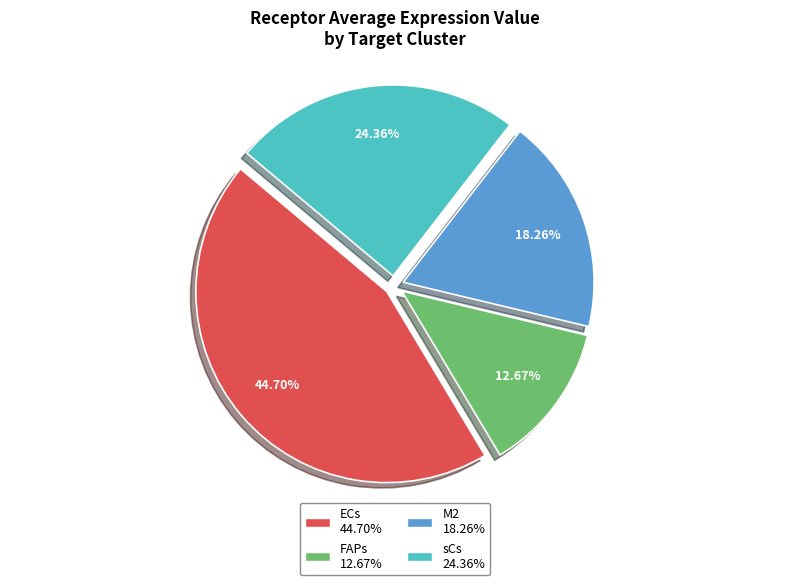

Which slice is the smallest?

FAPs